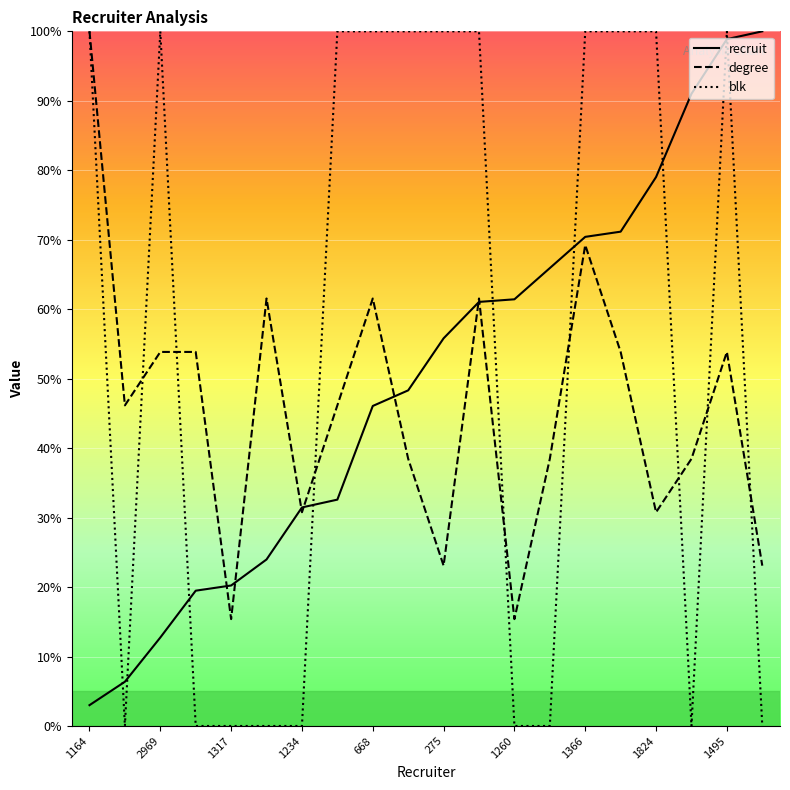

Which series has the largest total across all categories?

blk